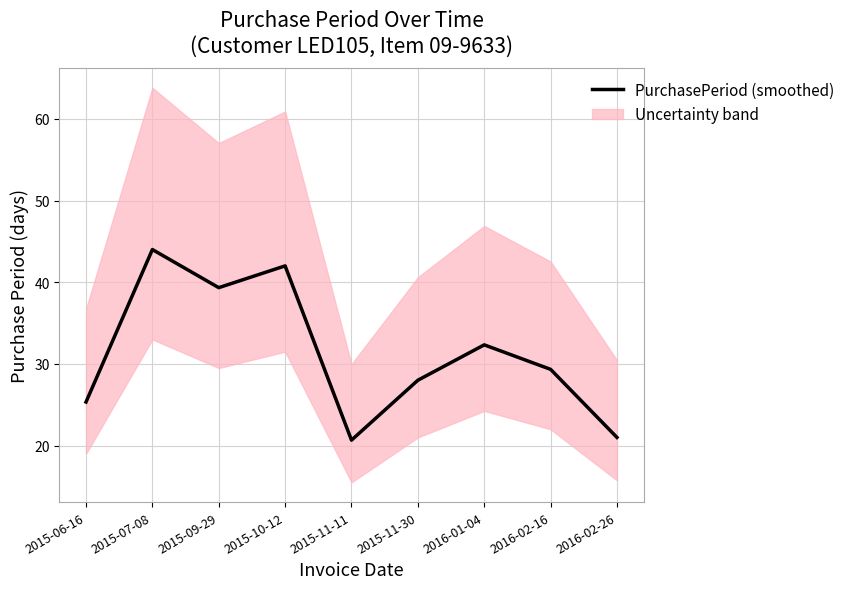

What is the sum of all values?

282.0